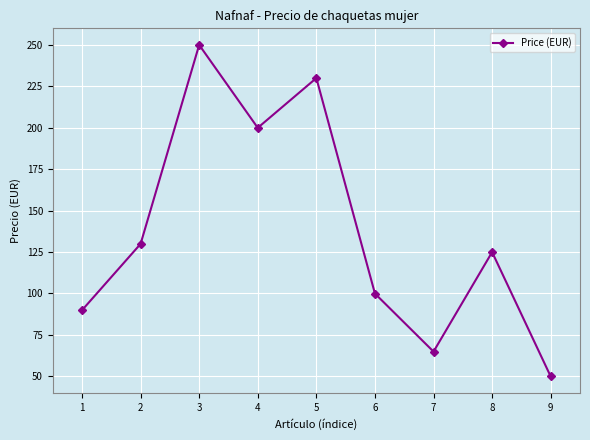

What is the sum of all values?

1239.3